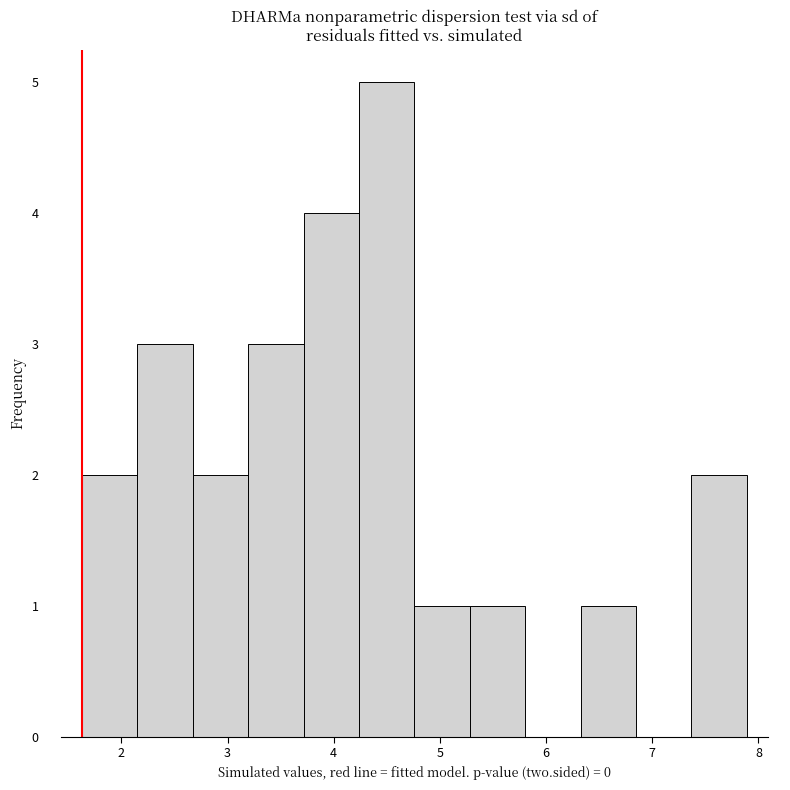

Over which range of the x-axis is the bar tallest?

4.2 to 4.8